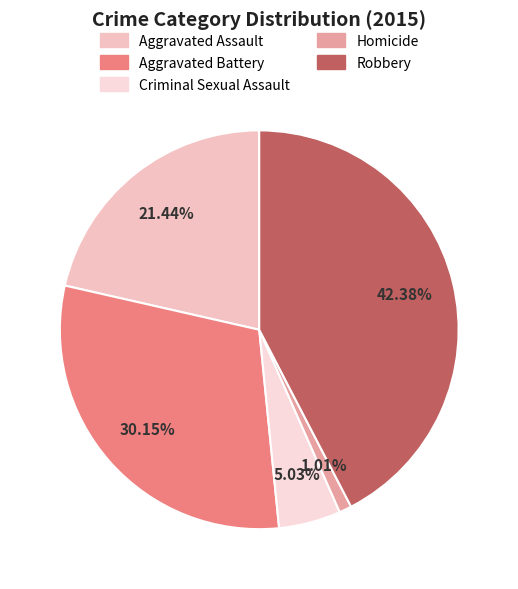

Is Robbery the majority of the pie?

No